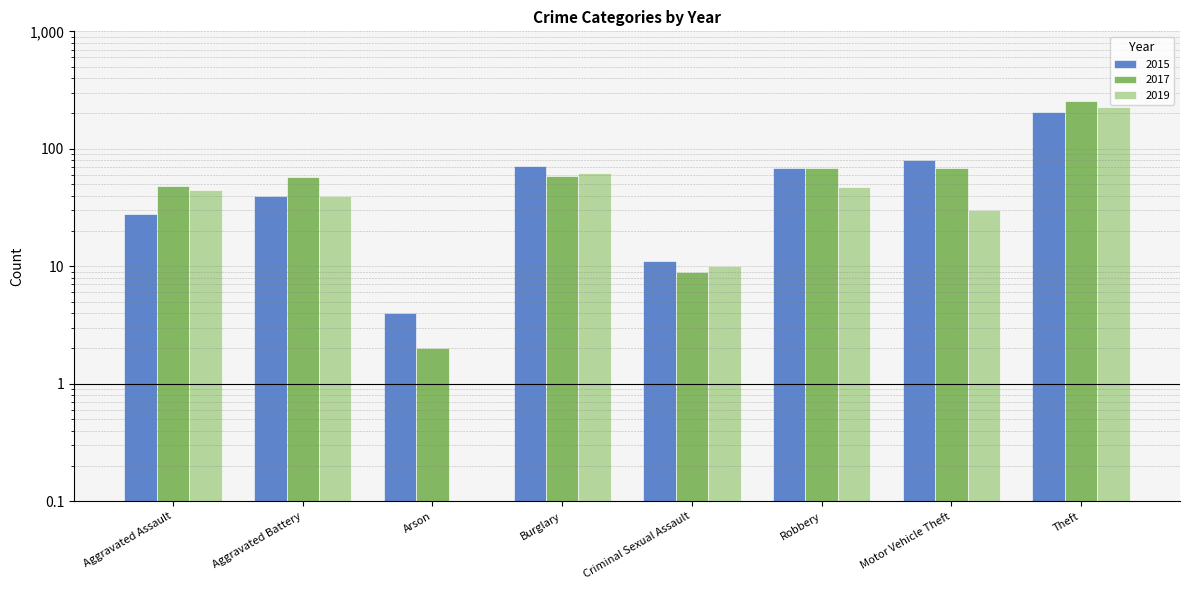

What is the sum of all 2017 values?

566